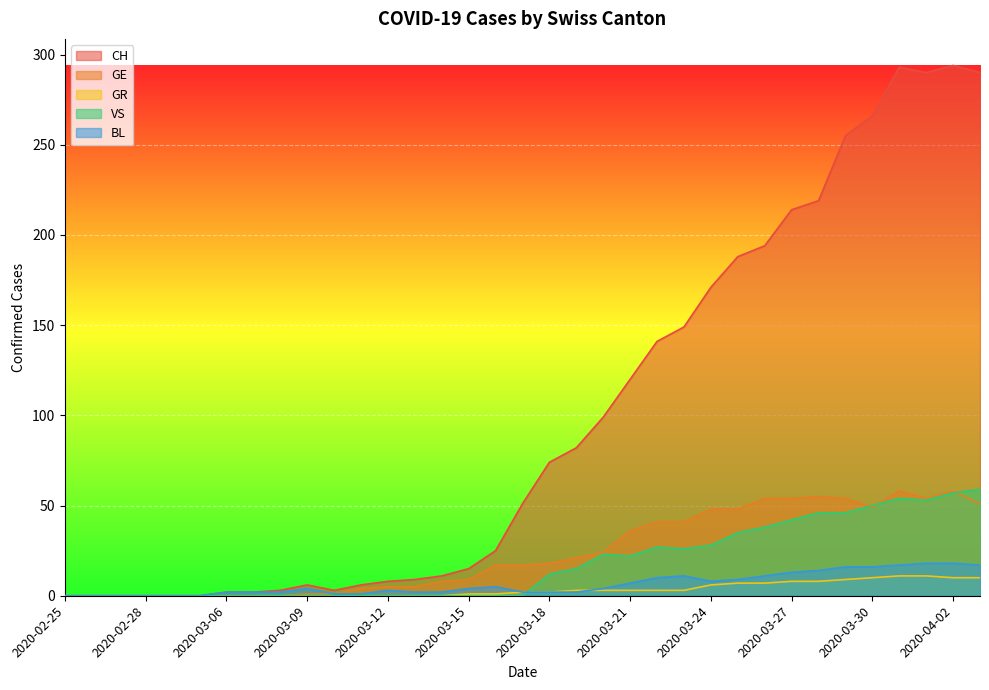

The CH series shows 120 at 2020-03-21. True or false?

True